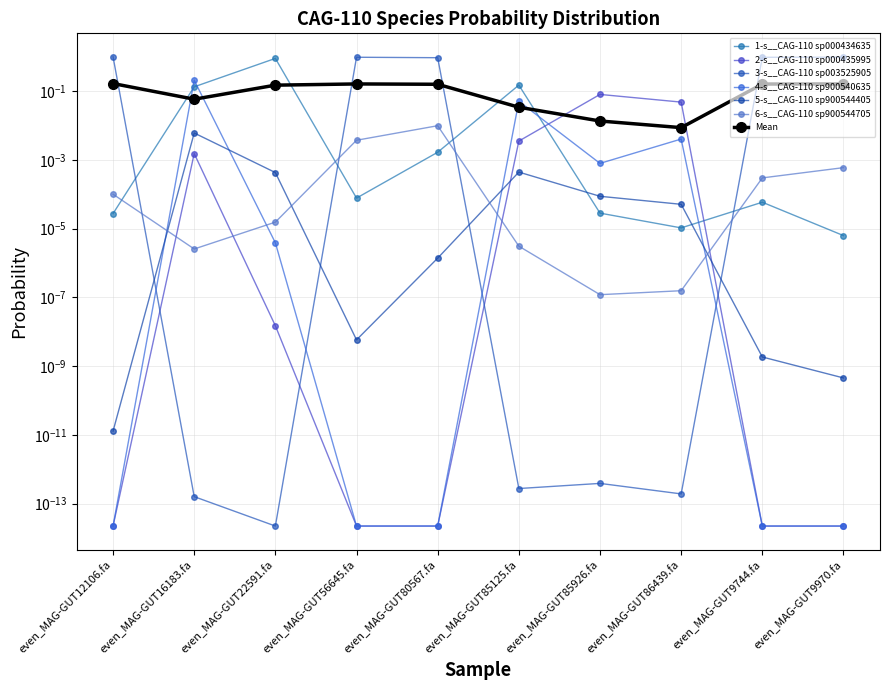

Where do 4-s__CAG-110 sp900540635 and 5-s__CAG-110 sp900544405 first cross each other?

even_MAG-GUT12106.fa and even_MAG-GUT16183.fa